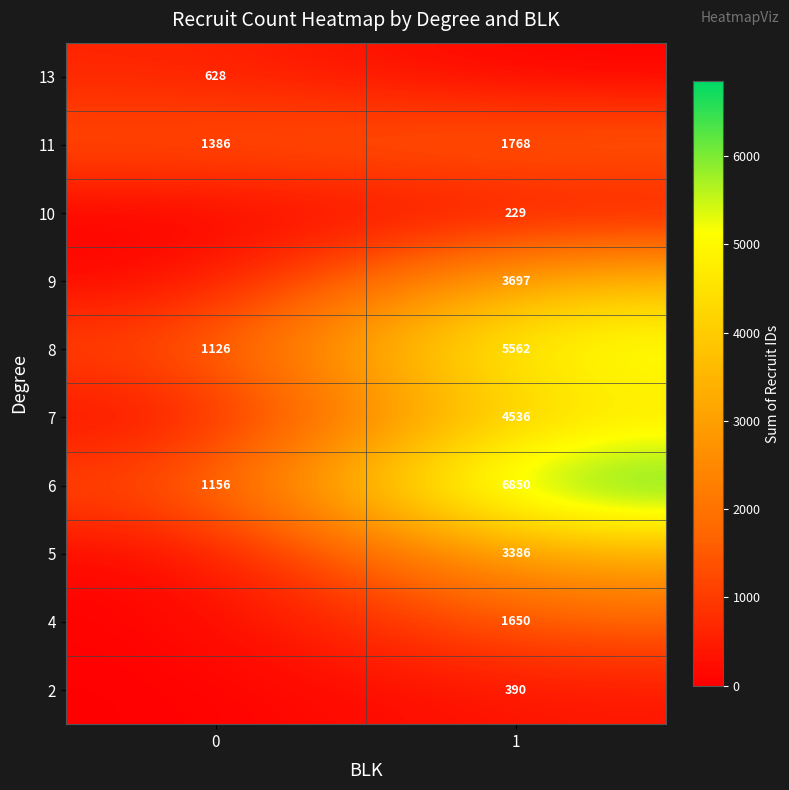

What is the maximum value shown in the chart?

6850